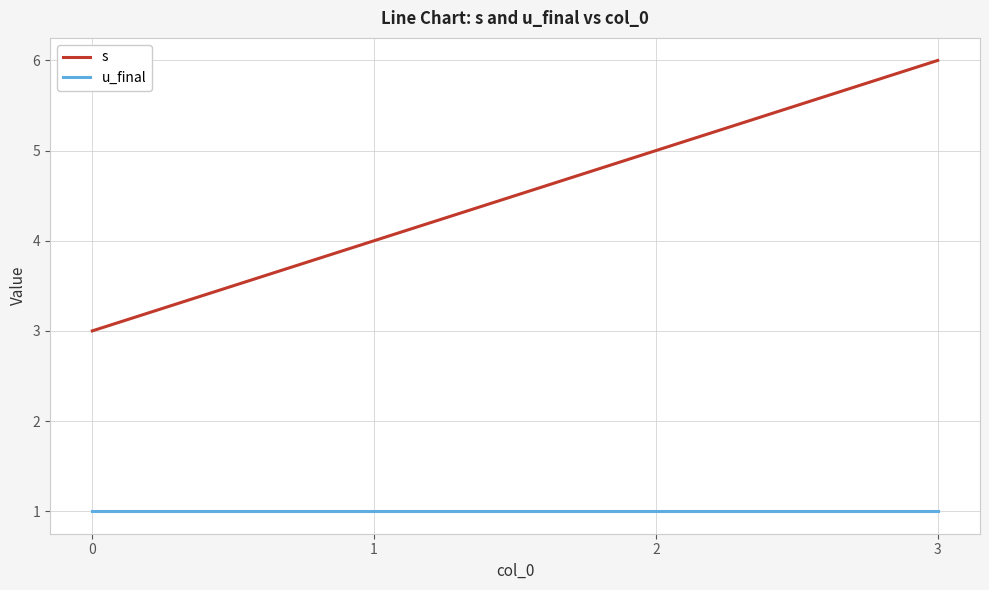

At which category is the sum across all series the highest?

3